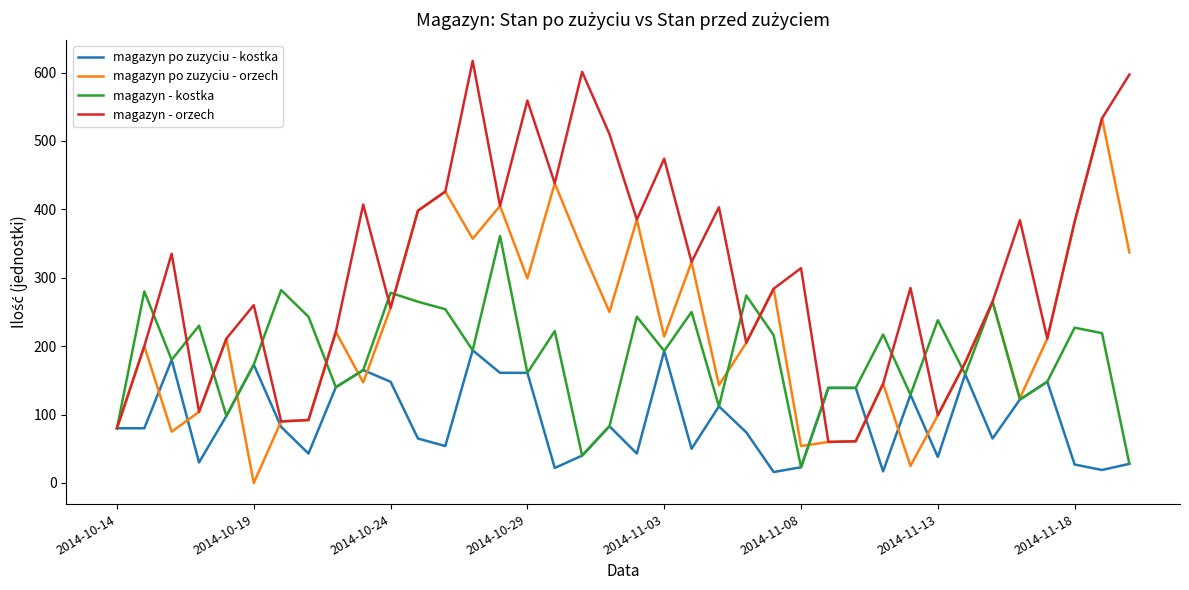

How many lines are shown in the chart?

4